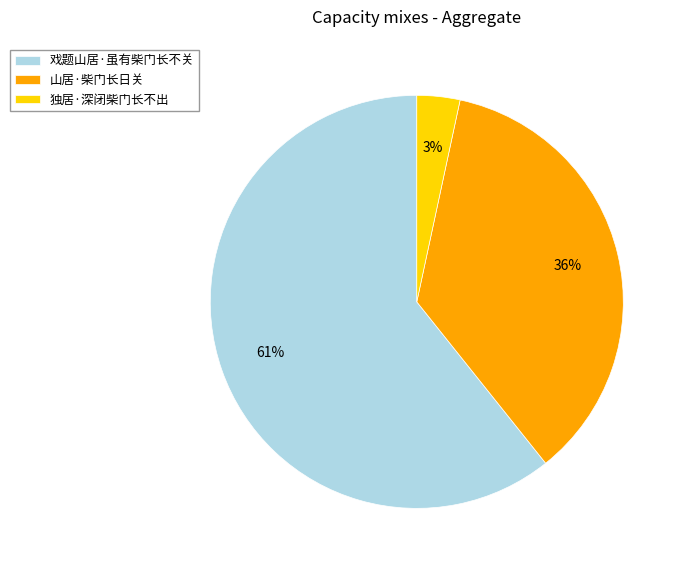

Combined, do 独居·深闭柴门长不出 and 戏题山居·虽有柴门长不关 account for over 50%?

Yes